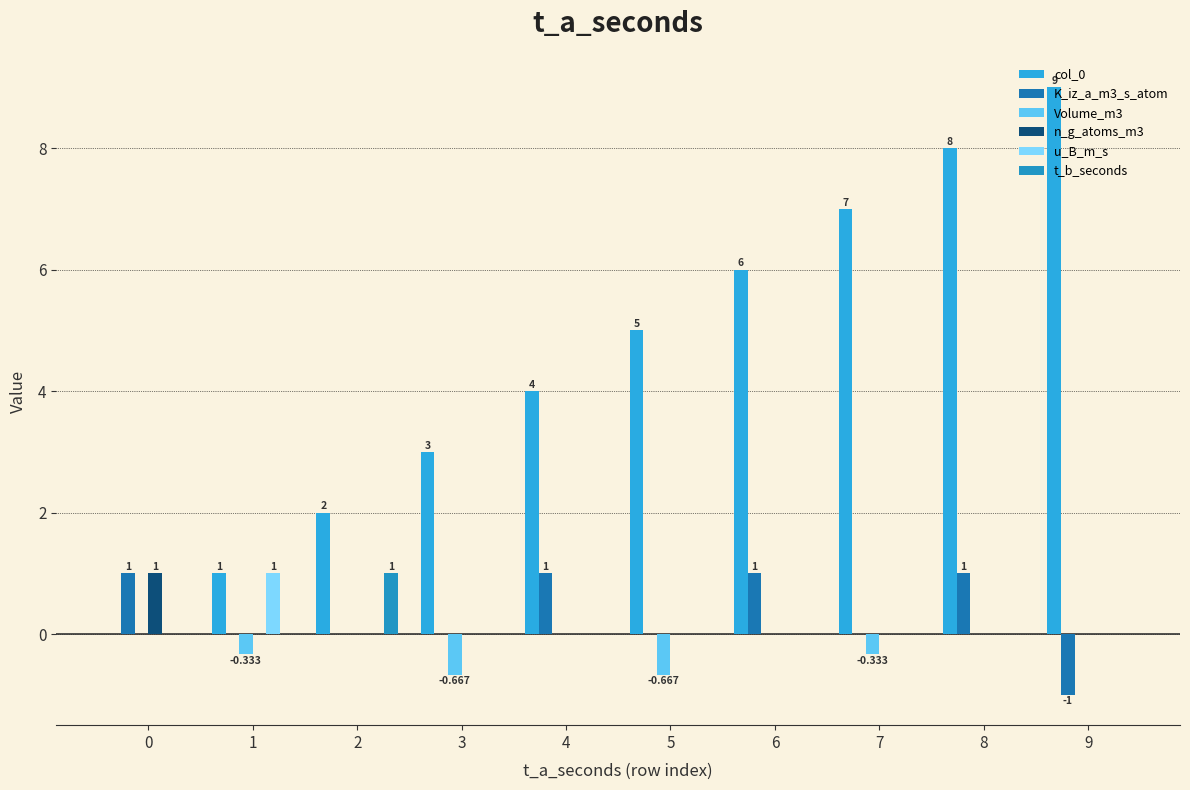

Which series changed the most between 3 and 8?

col_0